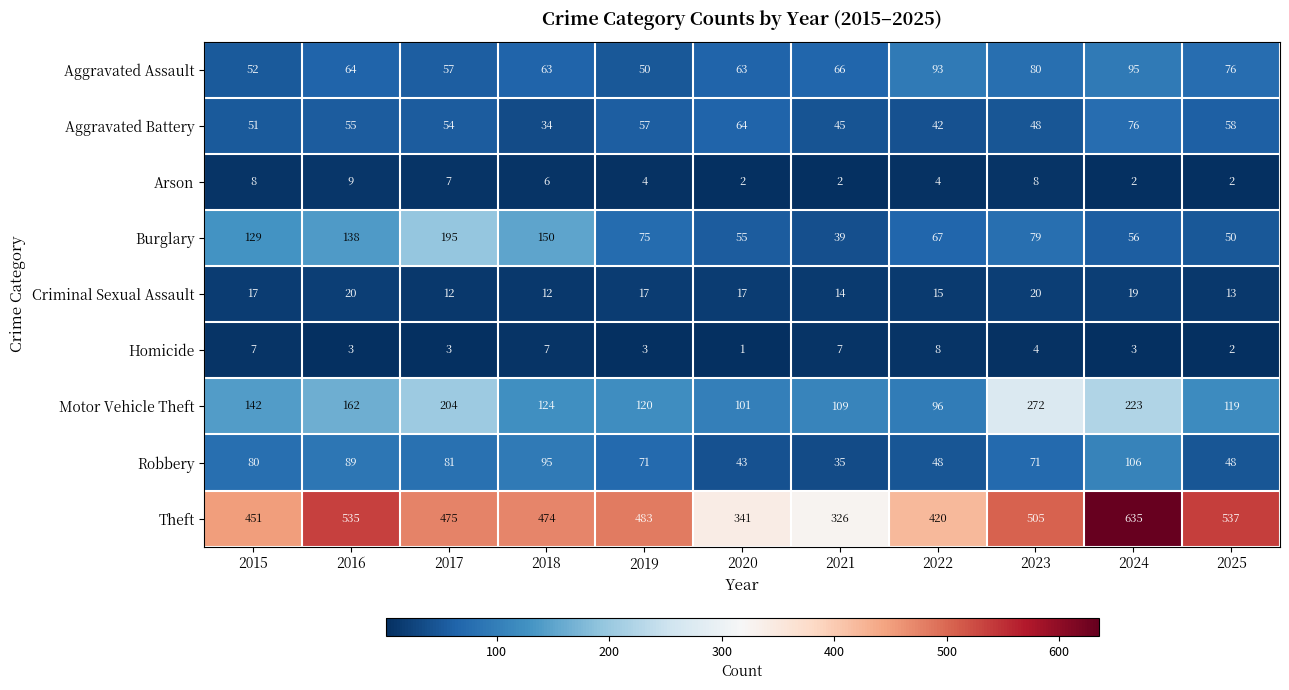

At which label does Robbery reach its minimum?

2021